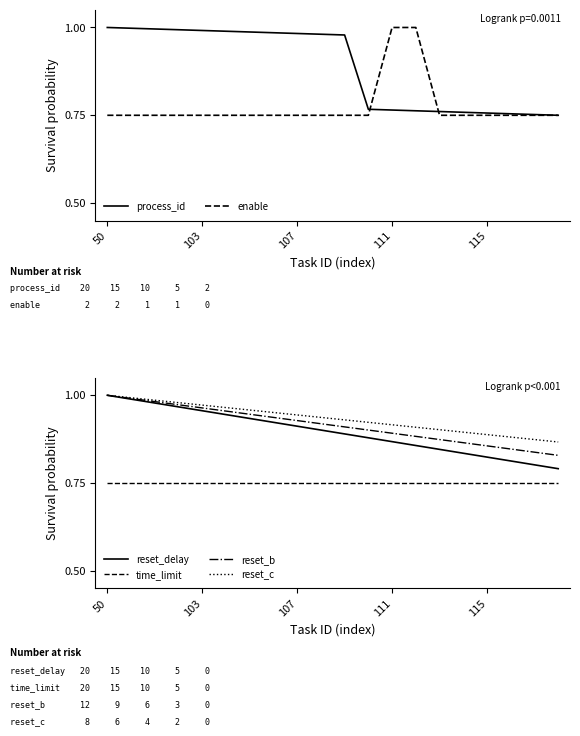

What is the greatest value displayed?

1.0